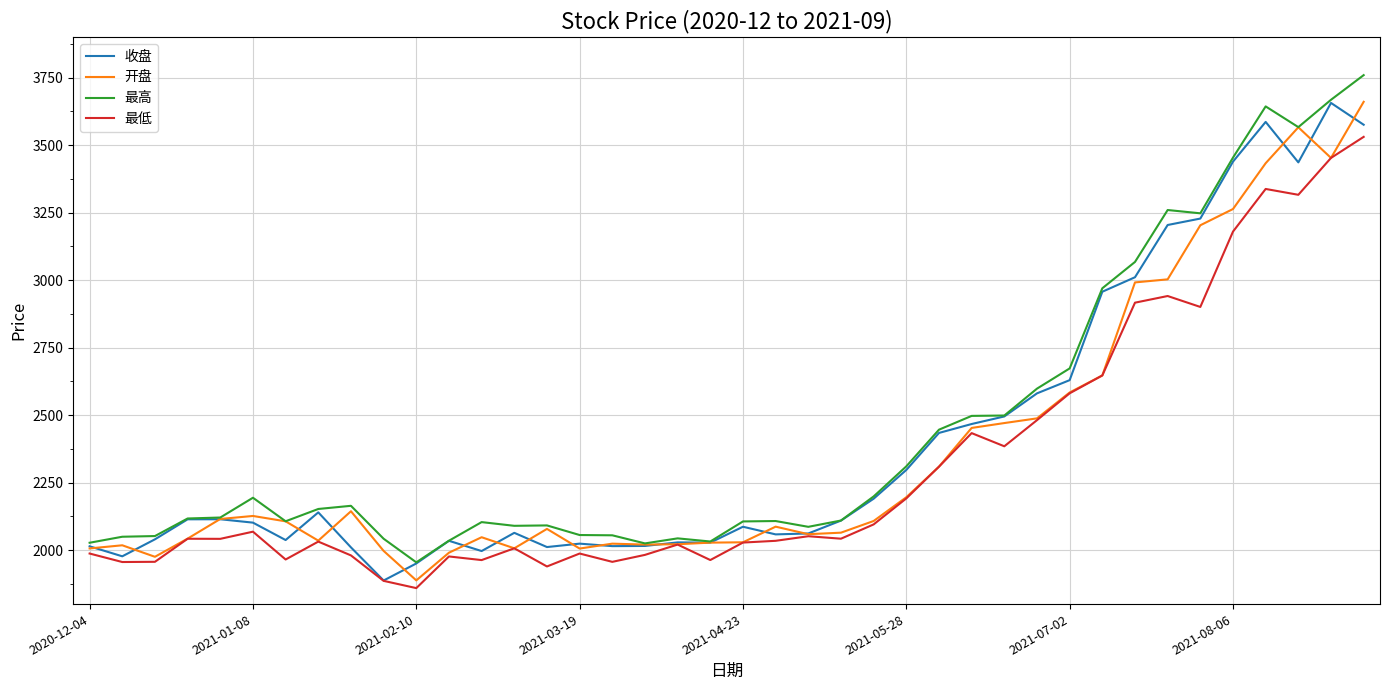

List the series in order of their overall mean, lowest first.

最低, 开盘, 收盘, 最高